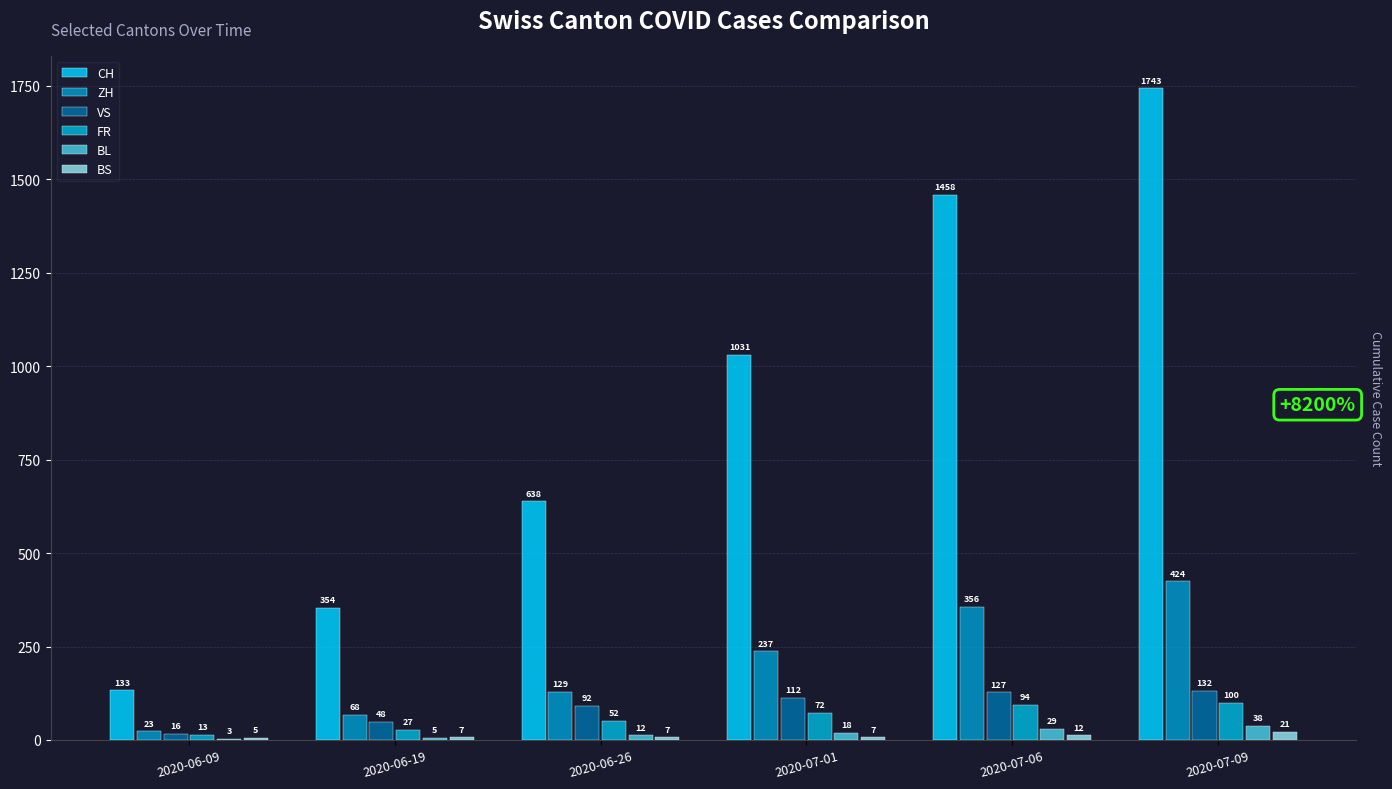

The value of ZH at 2020-07-06 is 356. True or false?

True